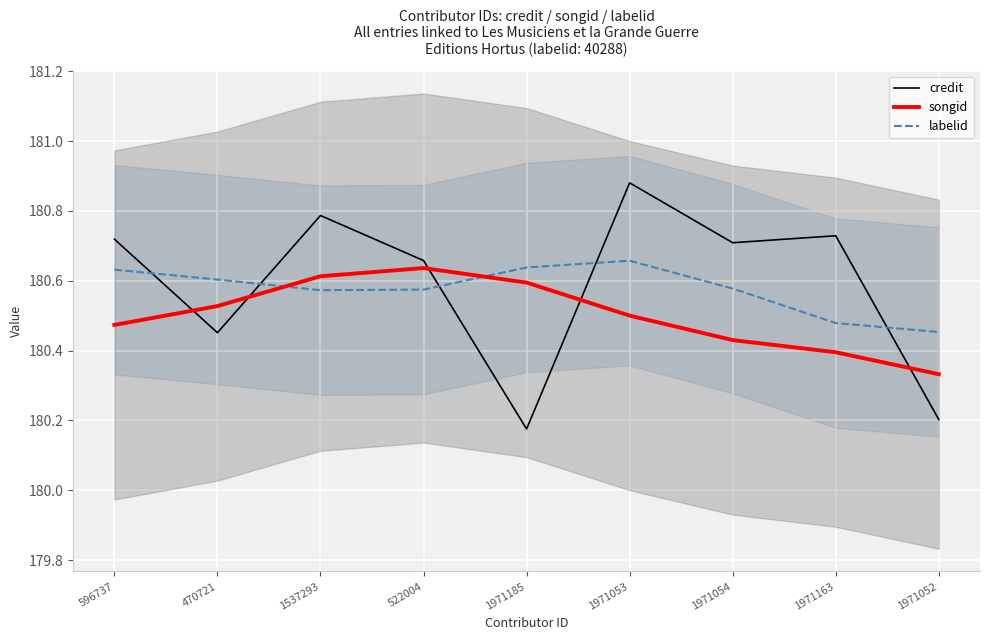

Read the labelid value at 596737.

180.6